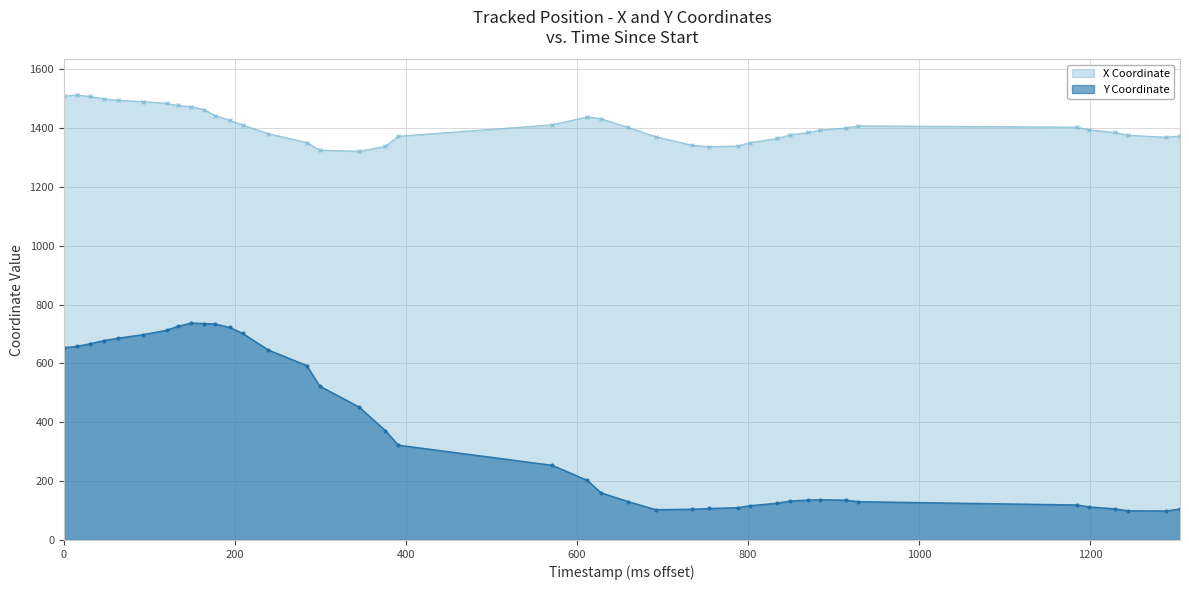

Does the chart have visible grid lines?

Yes